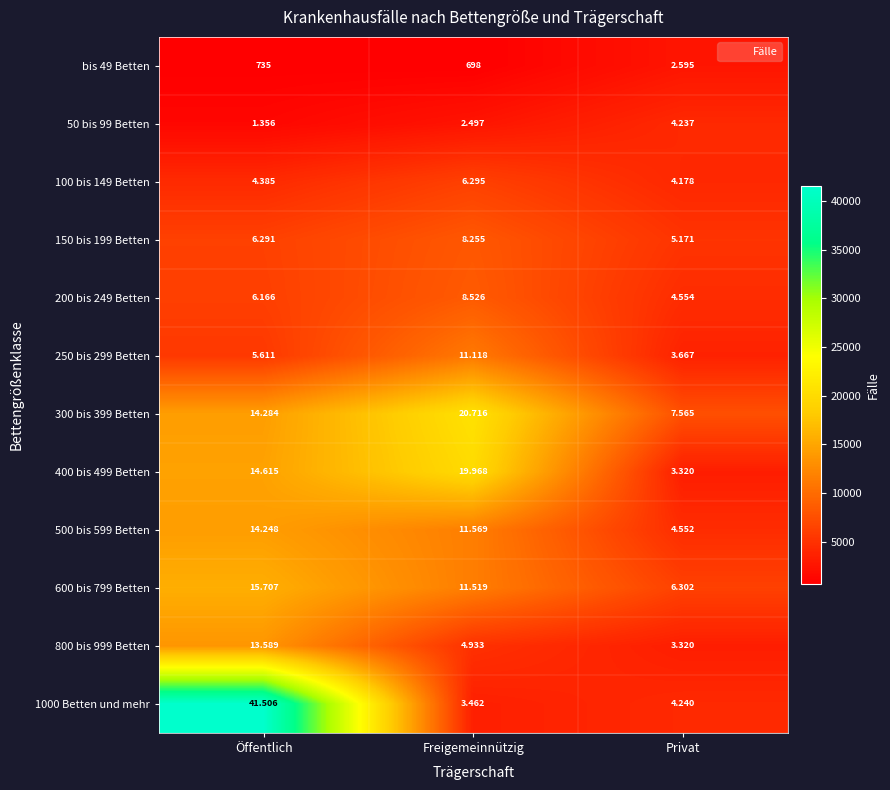

How many data points does each series have?

3